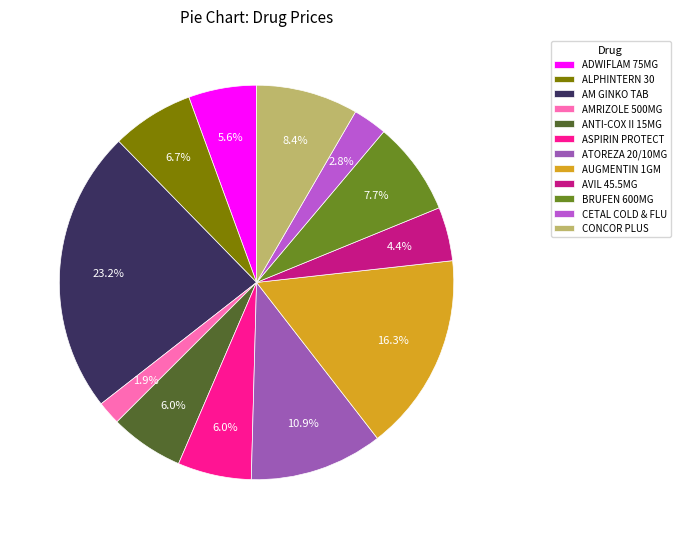

What is the largest slice in the pie chart?

AM GINKO TAB